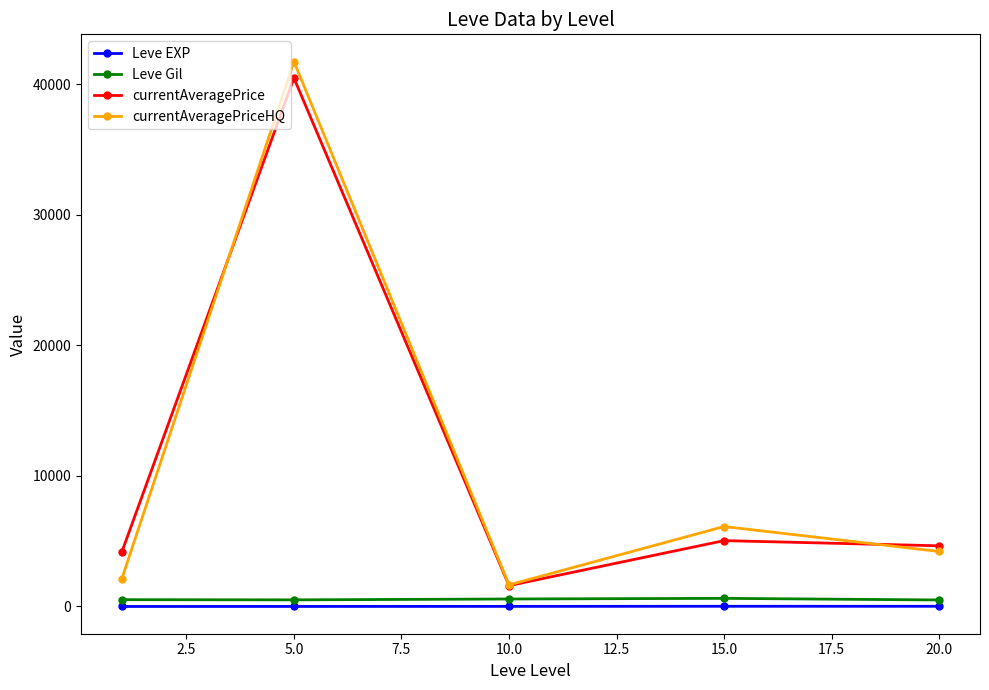

Rank the series by their maximum value, from lowest to highest.

Leve EXP, Leve Gil, currentAveragePrice, currentAveragePriceHQ